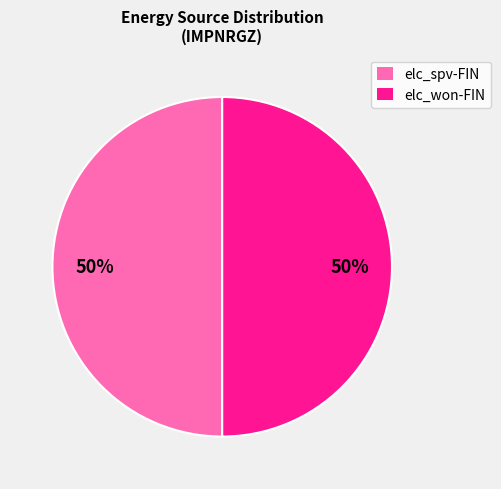

Do elc_won-FIN and elc_spv-FIN together represent more than half of the pie?

Yes